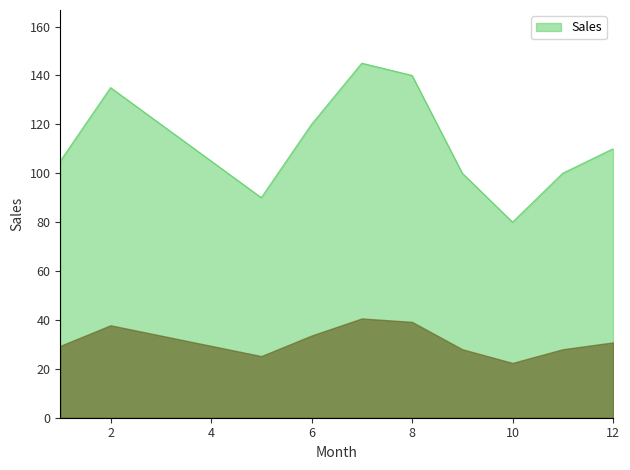

What is the greatest value displayed?

145